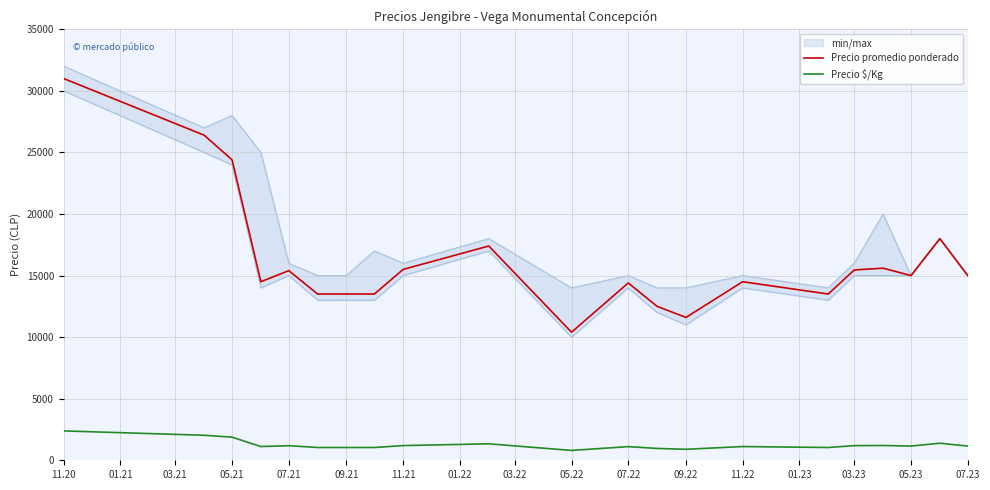

True or false: Precio promedio ponderado has more than 2 interior local peaks.

True